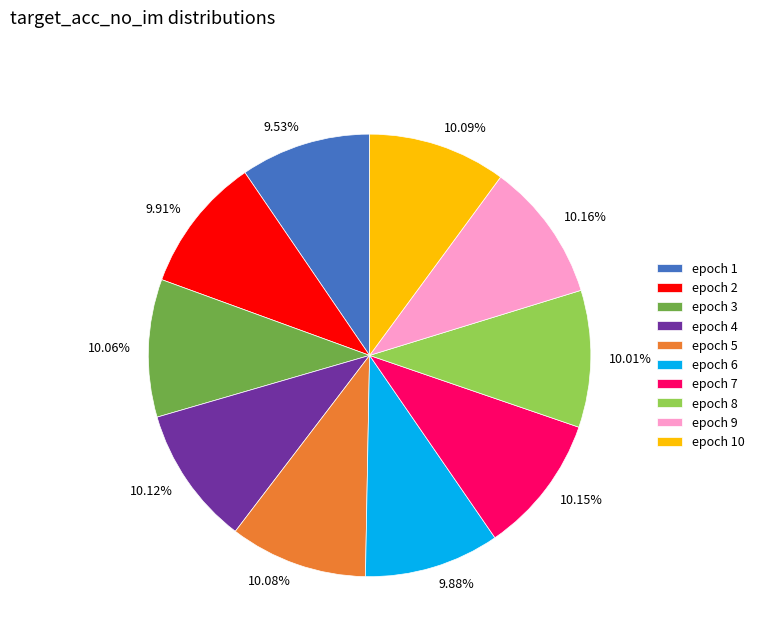

Is there any slice that represents more than half of the pie?

No